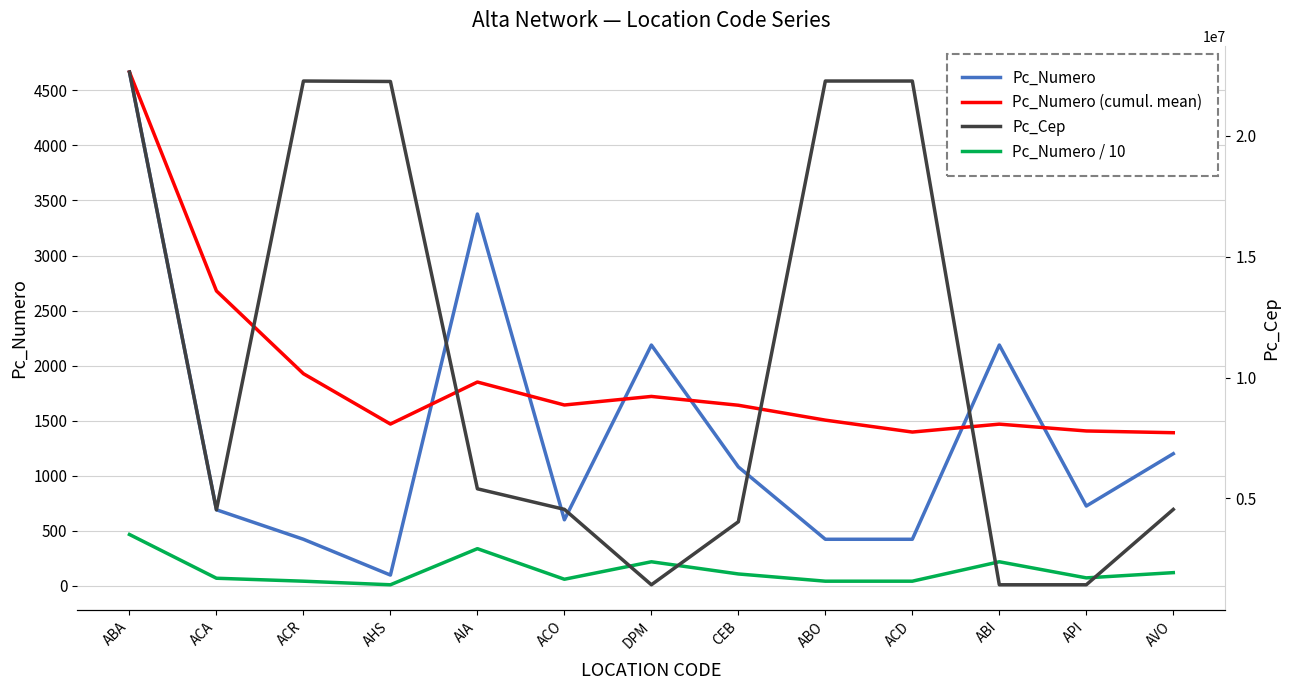

Reading right to left, list all the values displayed in this chart.

Pc_Numero: AVO=1200.0	API=725.0	ABI=2187.0	ACD=423.0	ABO=423.0	CEB=1080.0	DPM=2187.0	ACO=600.0	AIA=3377.0	AHS=98.0	ACR=423.0	ACA=691.0	ABA=4666.0
Pc_Numero (cumulative mean): AVO=1390.8	API=1406.7	ABI=1468.6	ACD=1396.8	ABO=1505.0	CEB=1640.2	DPM=1720.3	ACO=1642.5	AIA=1851.0	AHS=1469.5	ACR=1926.7	ACA=2678.5	ABA=4666.0
Pc_Numero / 10: AVO=120.0	API=72.5	ABI=218.7	ACD=42.3	ABO=42.3	CEB=108.0	DPM=218.7	ACO=60.0	AIA=337.7	AHS=9.8	ACR=42.3	ACA=69.1	ABA=466.6
Pc_Cep: AVO=4548004.0	API=1431001.0	ABI=1431001.0	ACD=22270005.0	ABO=22270005.0	CEB=4038002.0	DPM=1431001.0	ACO=4551000.0	AIA=5401400.0	AHS=22251050.0	ACR=22270005.0	ACA=4531011.0	ABA=22640102.0